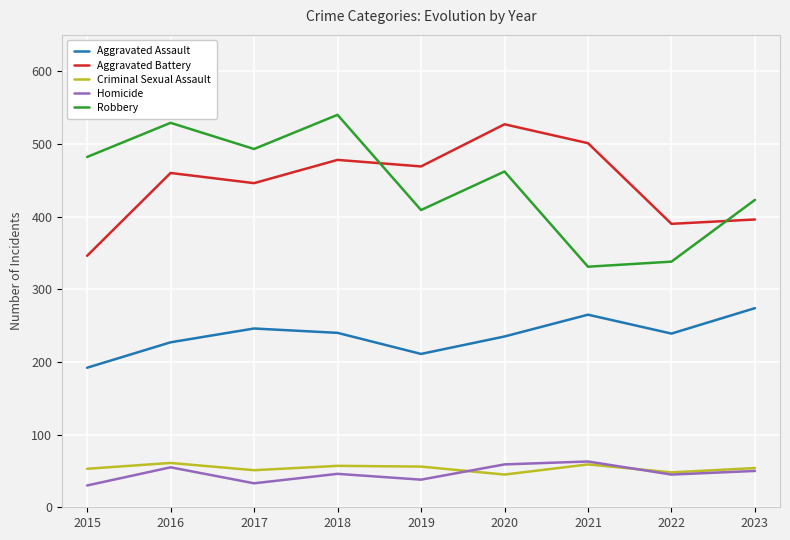

True or false: Aggravated Assault has a value of 211 at 2019.

True